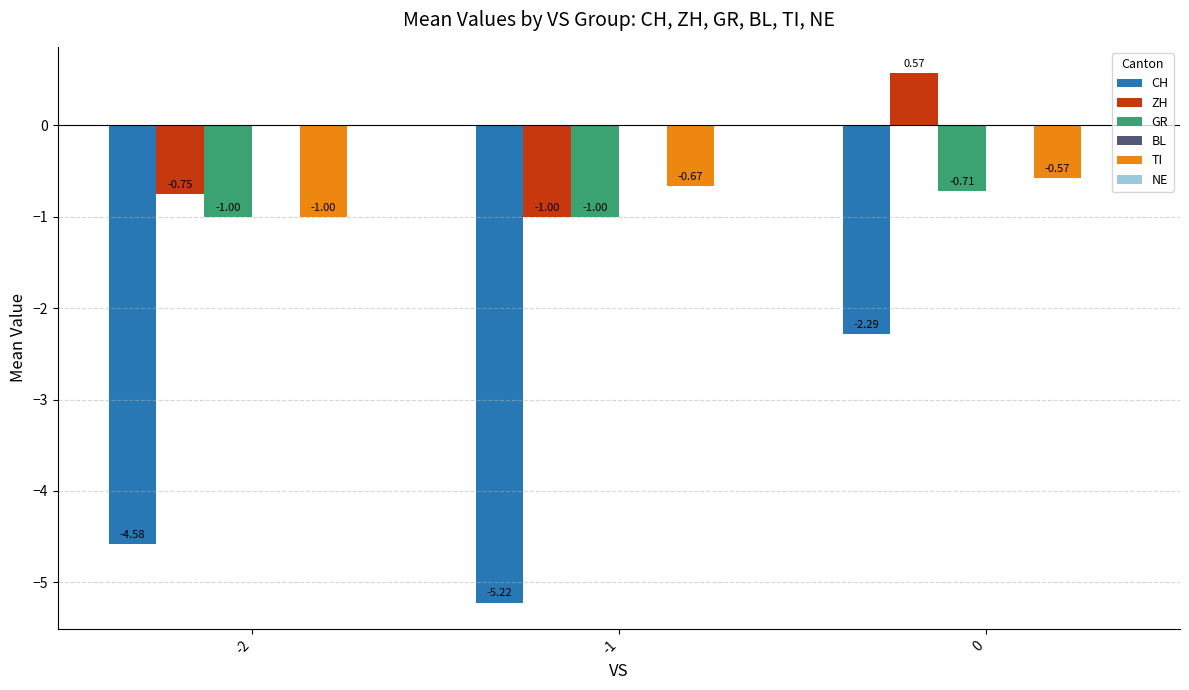

Are the bars horizontal?

No